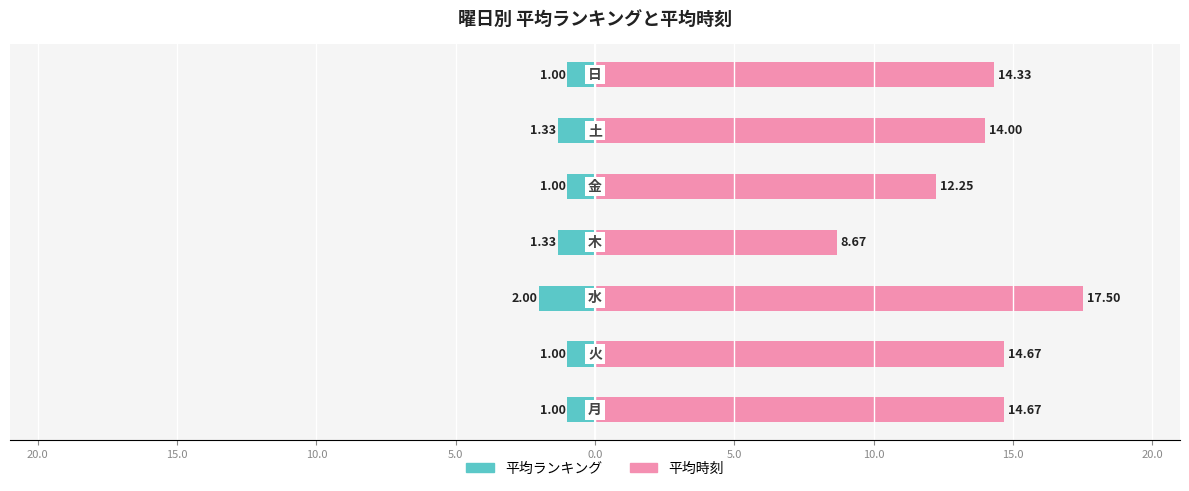

Is the value of 平均時刻 at 10.0 greater than the value of 平均ランキング at 5.0?

Yes